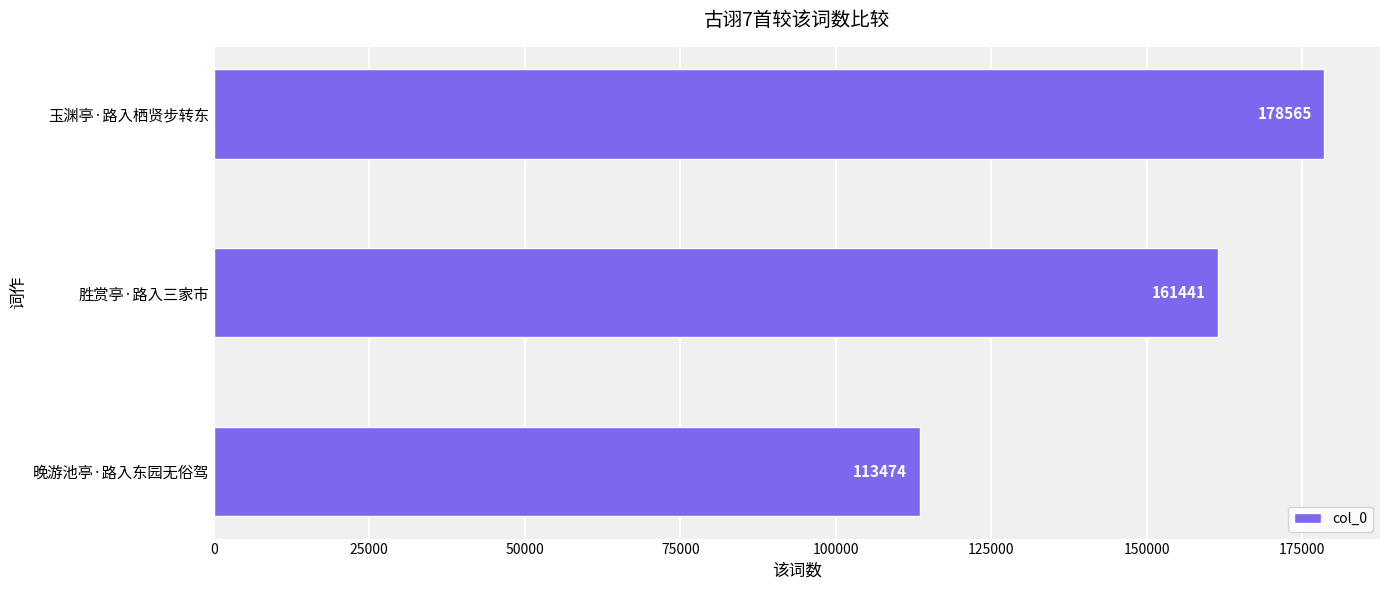

Rank the categories by value from lowest to highest.

晚游池亭·路入东园无俗驾, 胜赏亭·路入三家市, 玉渊亭·路入栖贤步转东